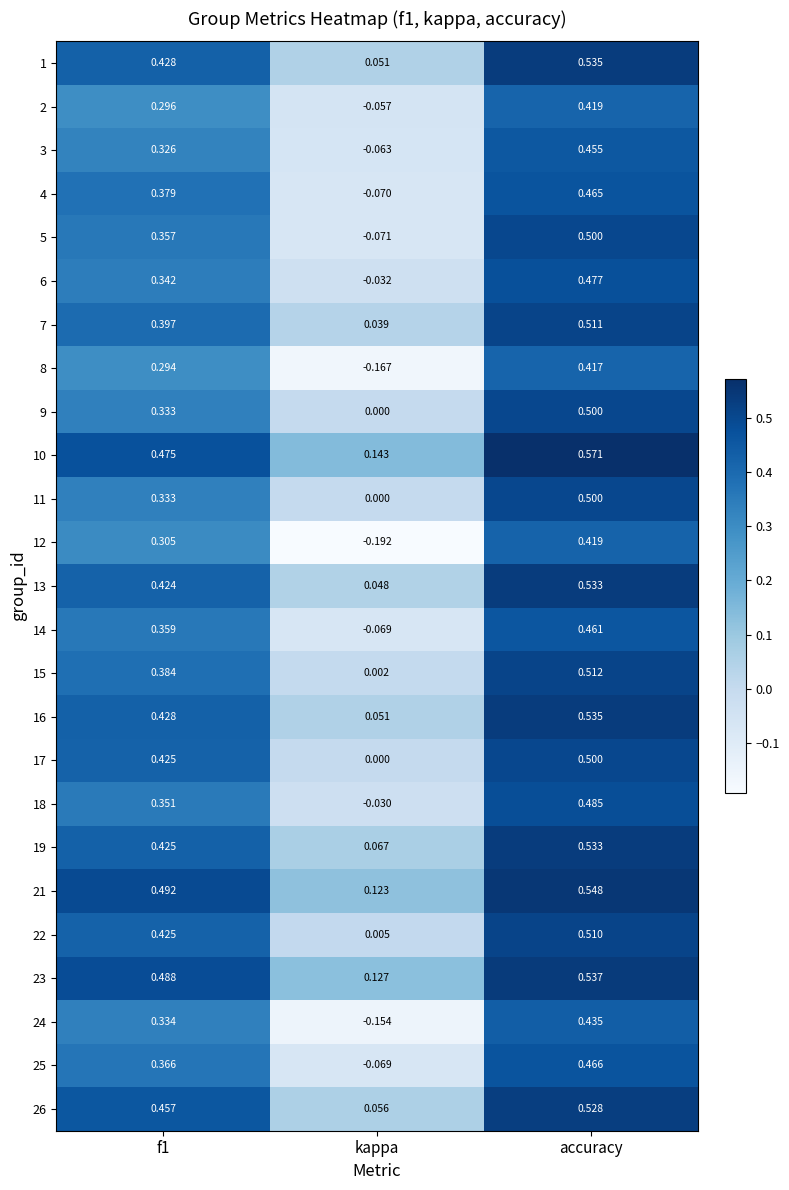

Which category has the lowest value in the 23 series?

kappa